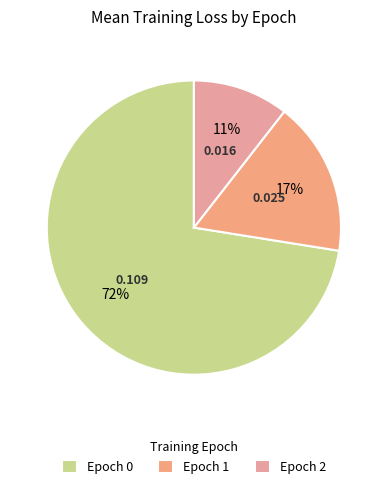

To the nearest percent, what is the difference between the Epoch 2 and Epoch 1 slice percentages?

6%